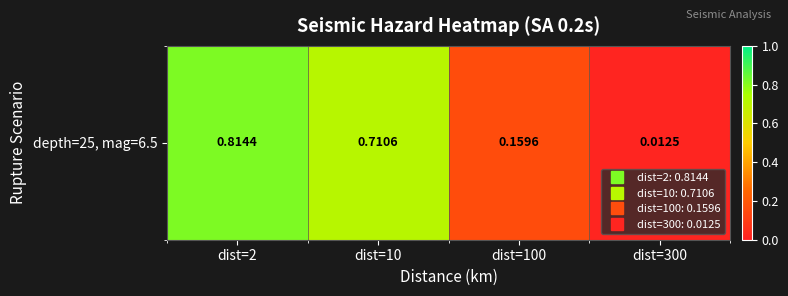

Reading right to left, transcribe all the data shown in this chart.

0.0	0.2	0.7	0.8